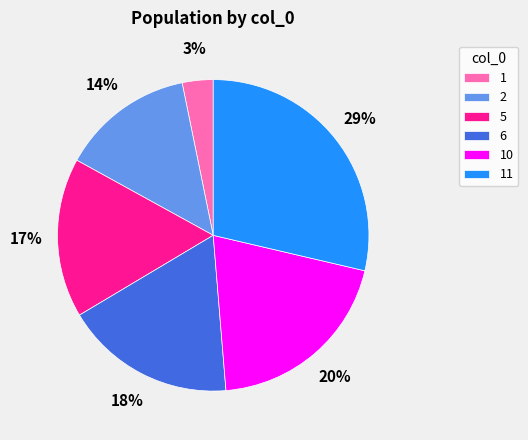

Is the sum of 1 and 2 greater than half?

No